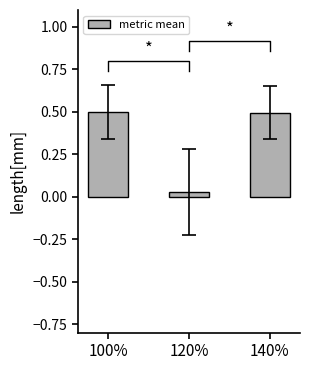

The chart shows a value of 0.3 at 140%. True or false?

False